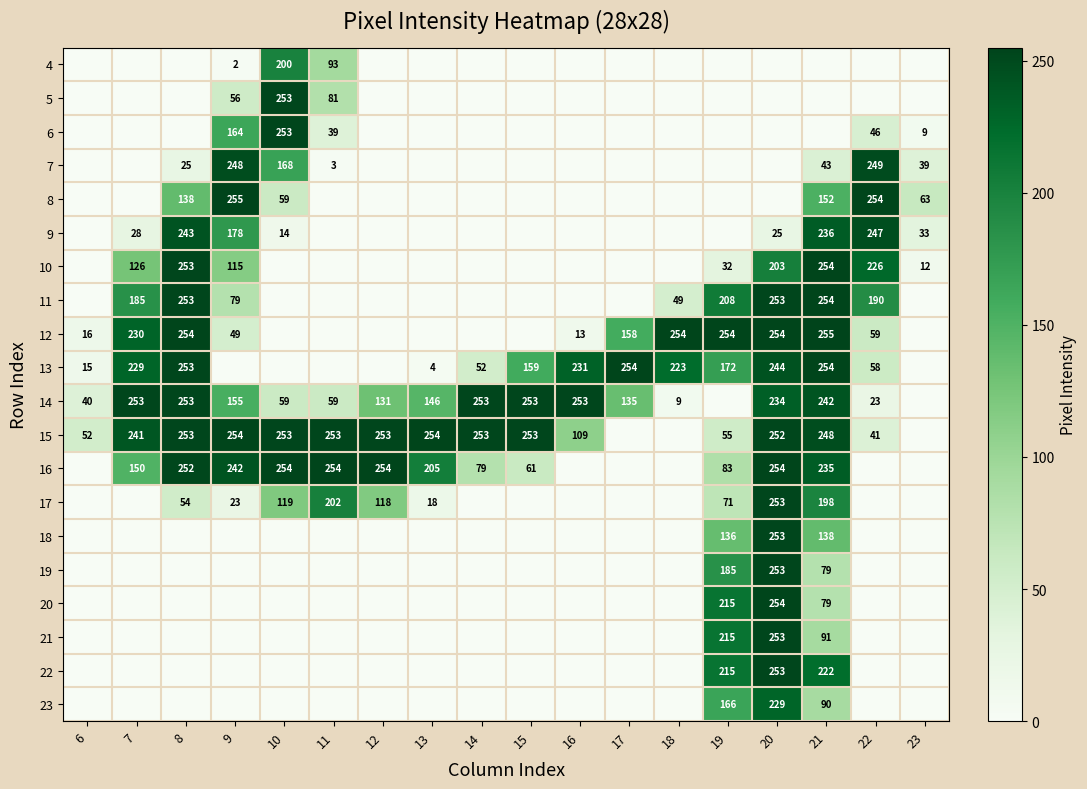

How many series are shown in this chart?

20